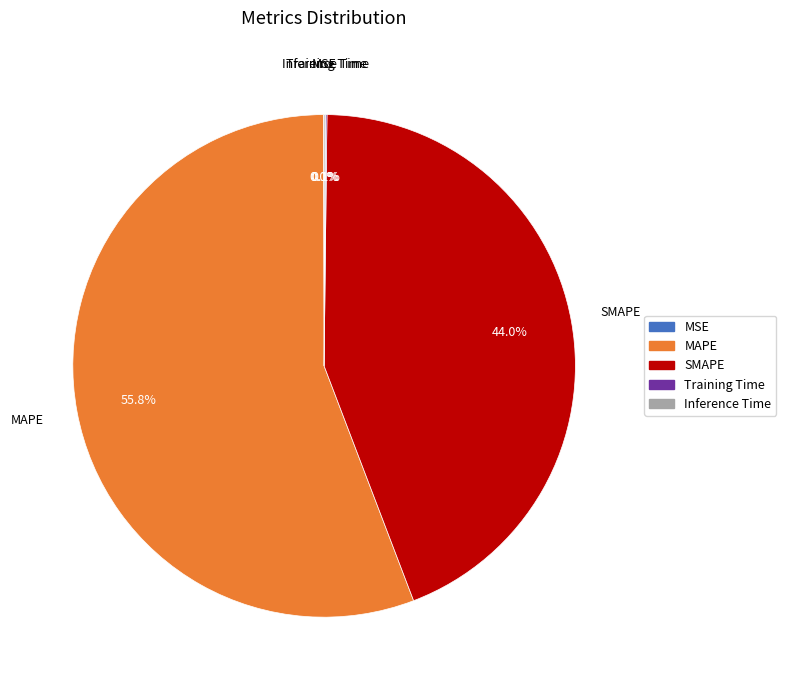

Does MAPE account for over 50% of the chart?

Yes